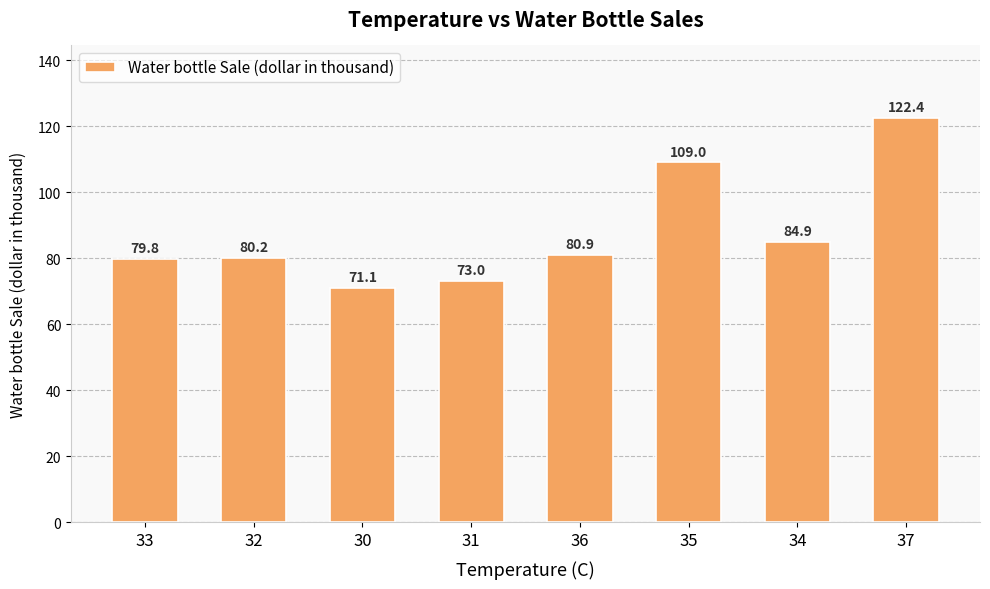

What is the label of the 3rd bar from the right?

35